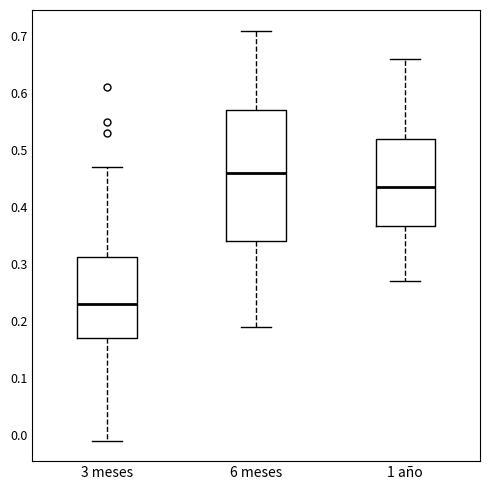

Which box is the tallest, from its lower edge to its upper edge?

6 meses